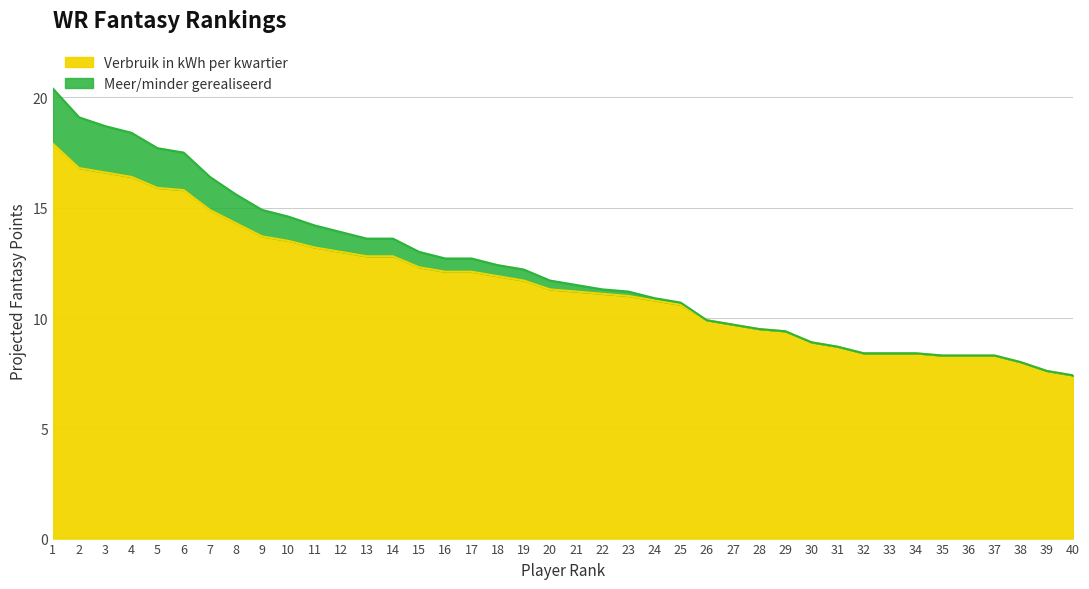

True or false: the data shows 19.5 at 14.

False